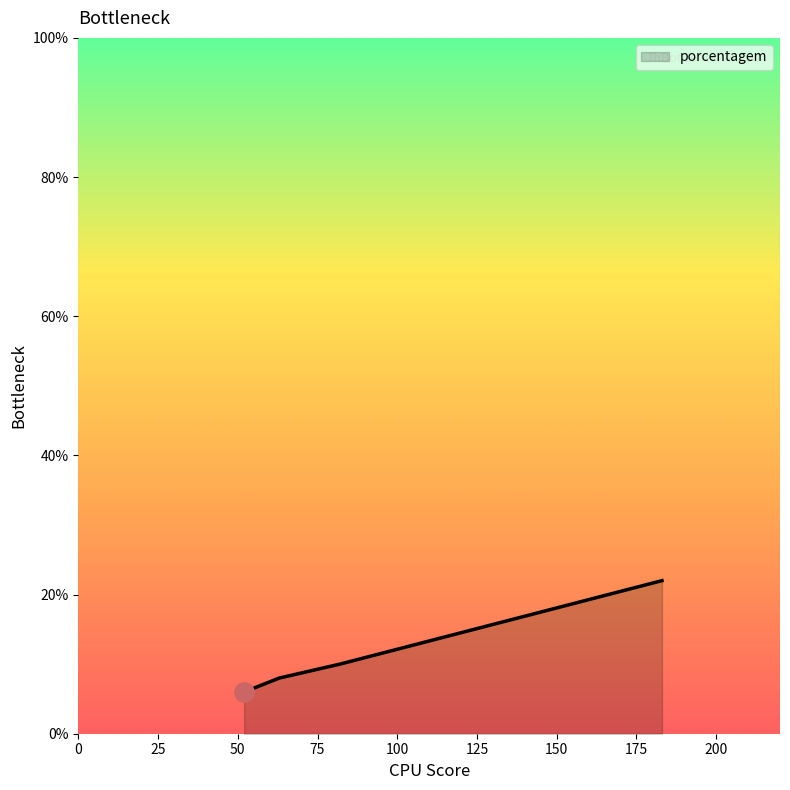

What is the difference between the maximum and minimum values?

16